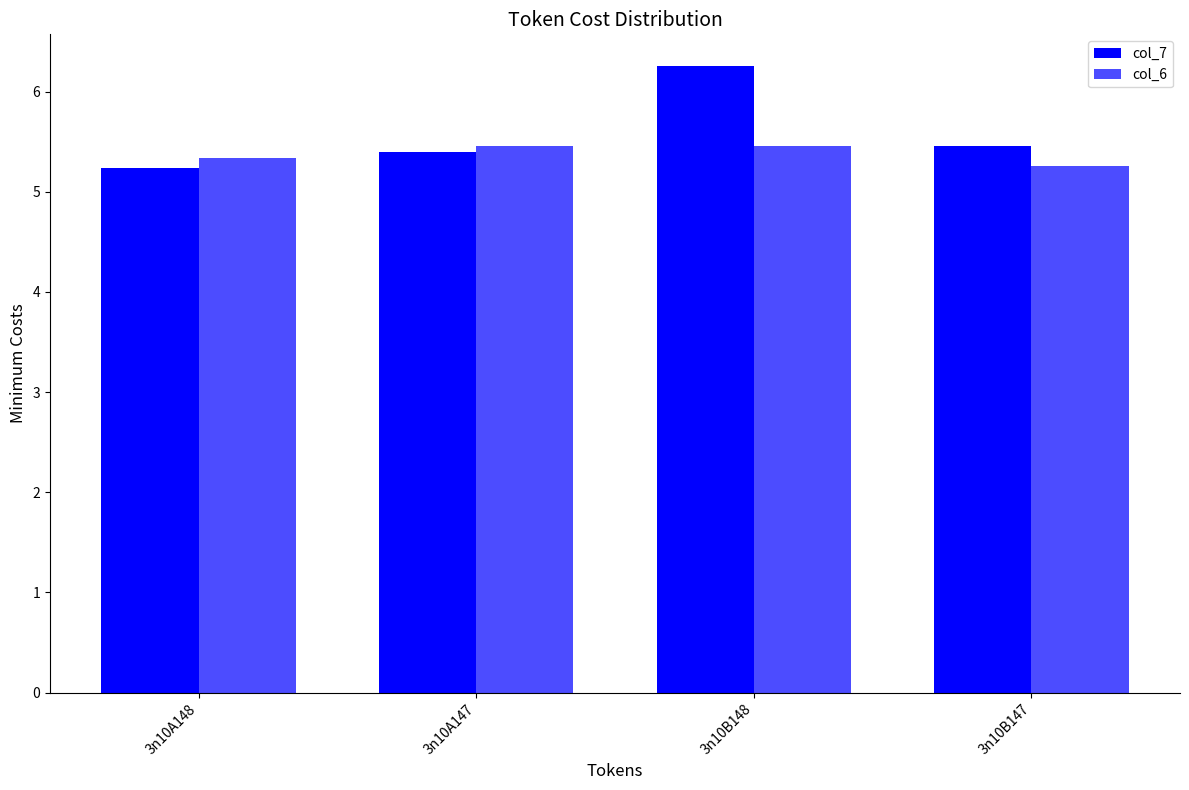

How many series are shown in this chart?

2